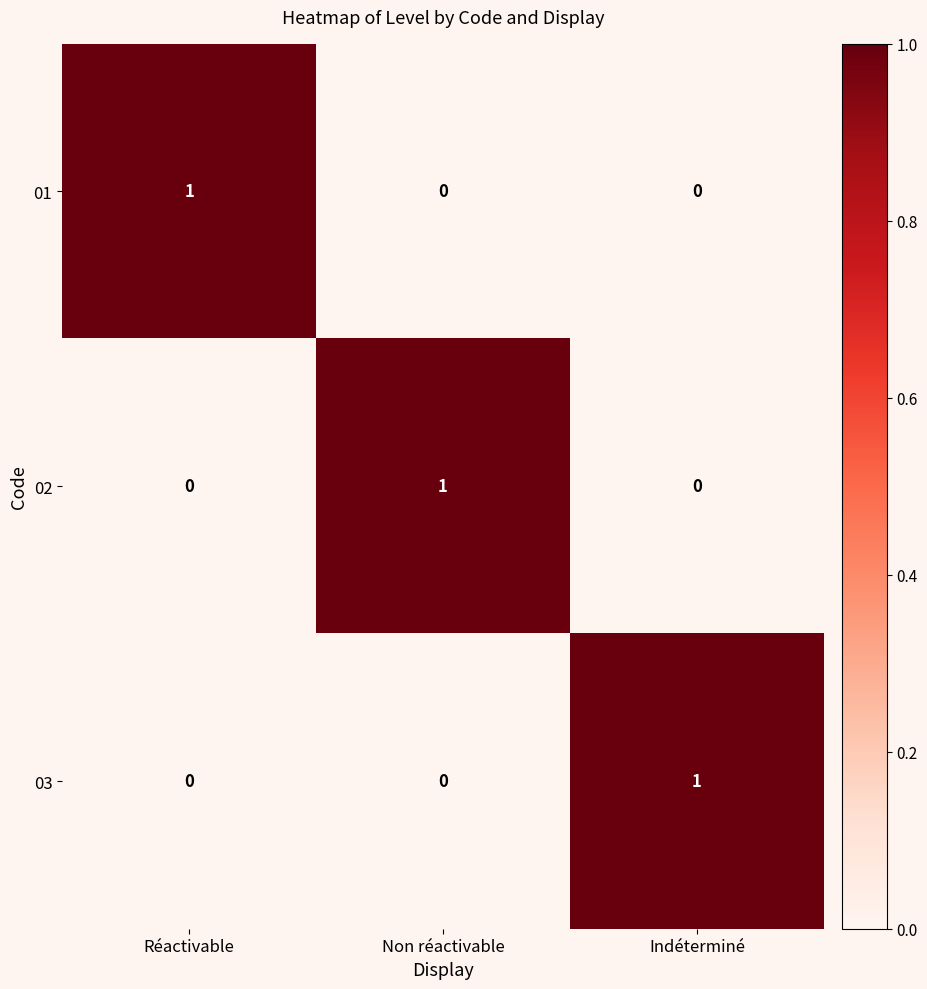

Reading left to right, what are all the values shown in this chart?

01: 1	0	0
02: 0	1	0
03: 0	0	1